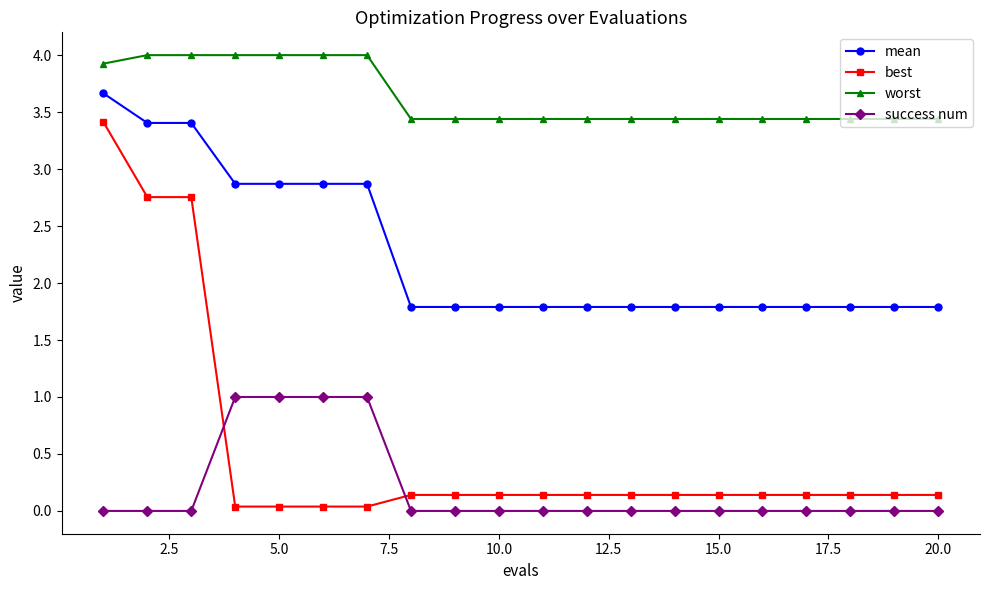

Which series has the largest range (max minus min)?

best